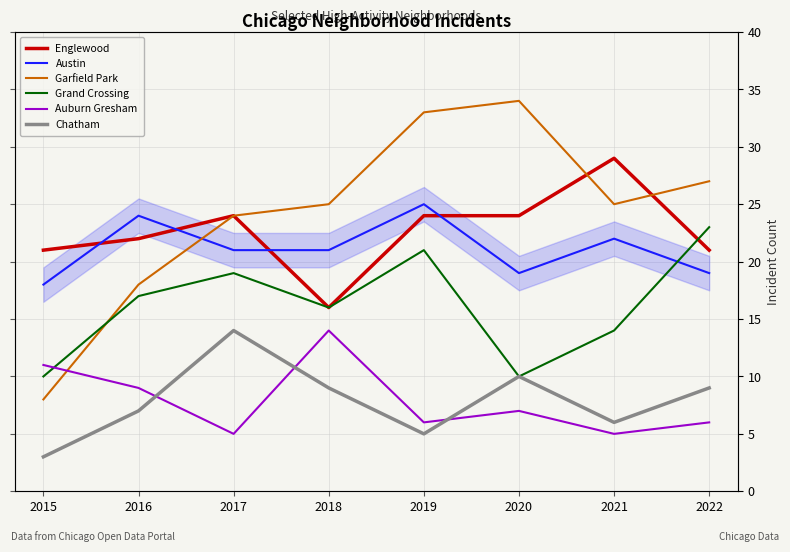

Is it true that Grand Crossing equals 21 at 2019?

True